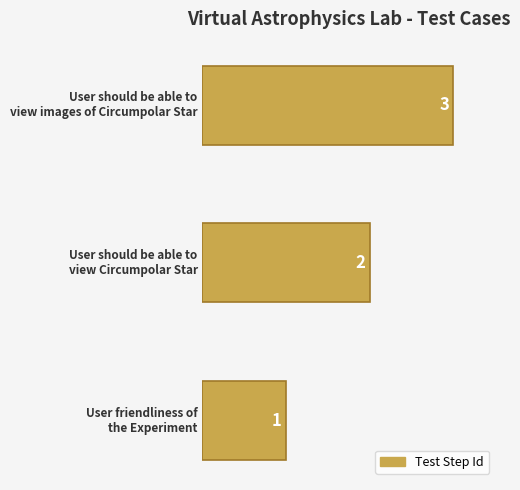

How many values are between 1 and 3?

3